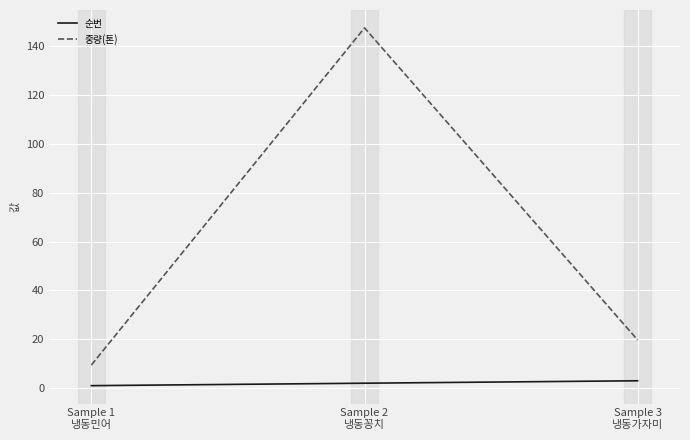

What is the greatest value displayed?

147.6